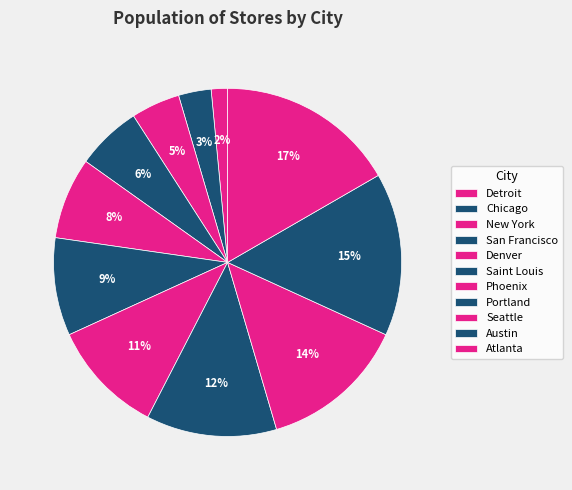

Is there any slice that represents more than half of the pie?

No